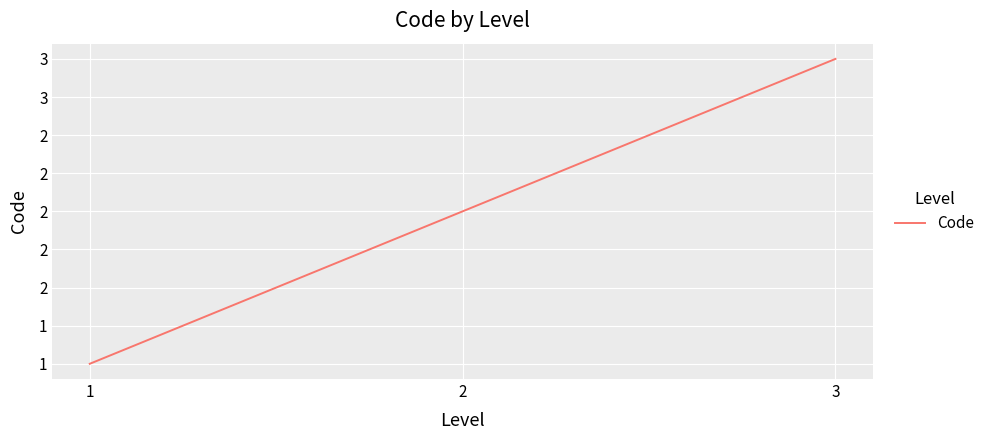

What is the difference between the maximum and minimum values?

2